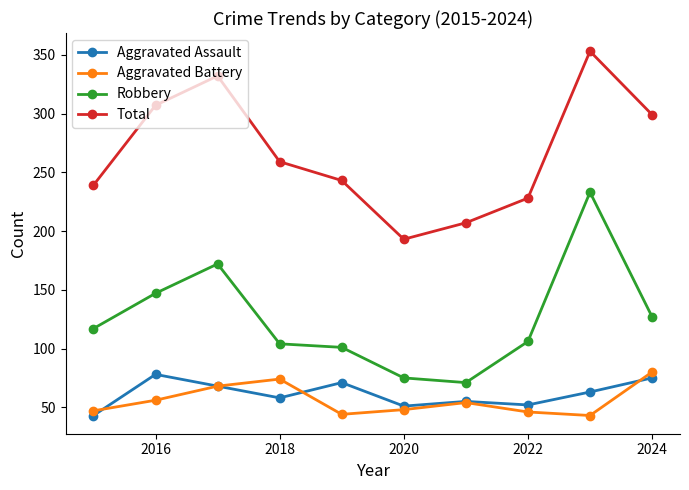

True or false: Total has more than 2 interior local peaks.

False